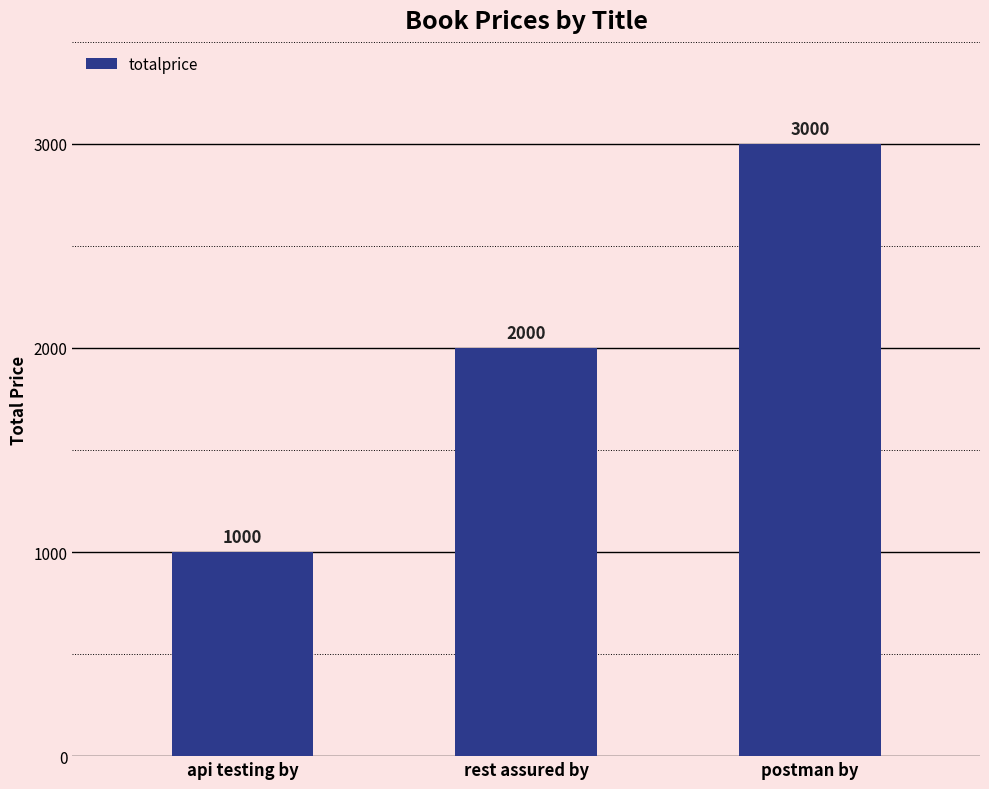

What is the greatest value displayed?

3000